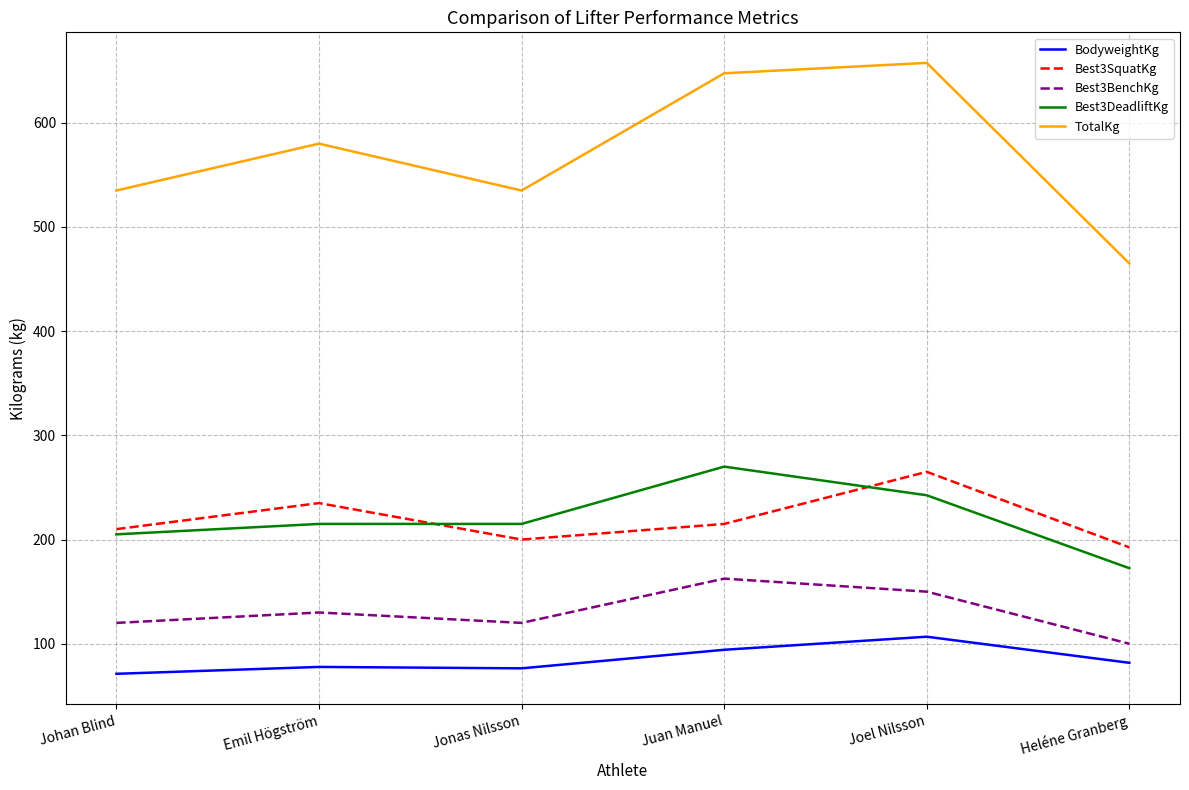

What is the difference between the second highest and second lowest values in the Best3SquatKg series?

35.0